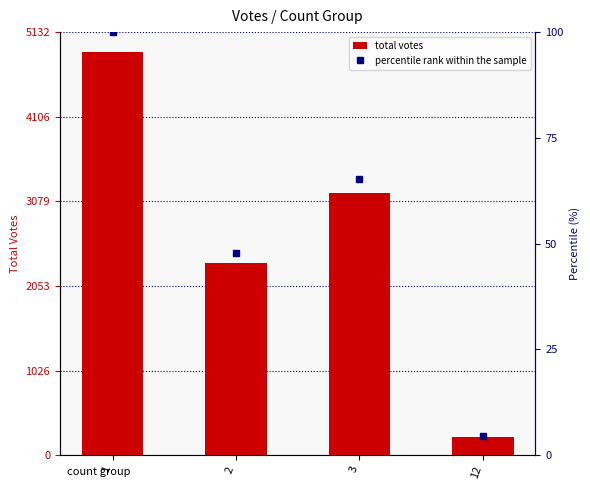

Reading left to right, what are all the values shown in this chart?

total votes: 4888.0	2336.0	3186.0	224.0
percentile rank within the sample: 100.0	47.8	65.2	4.6